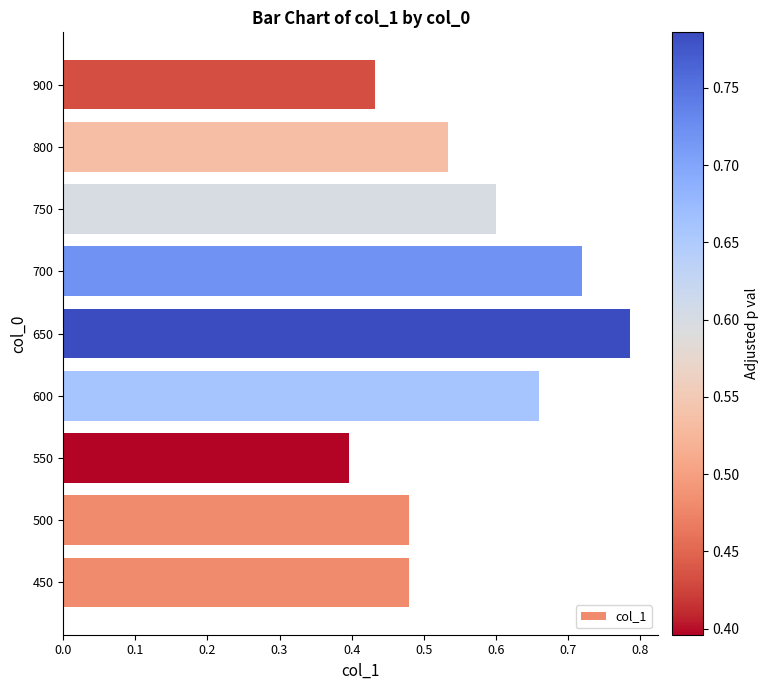

Count the values in the range 0 to 1.

9